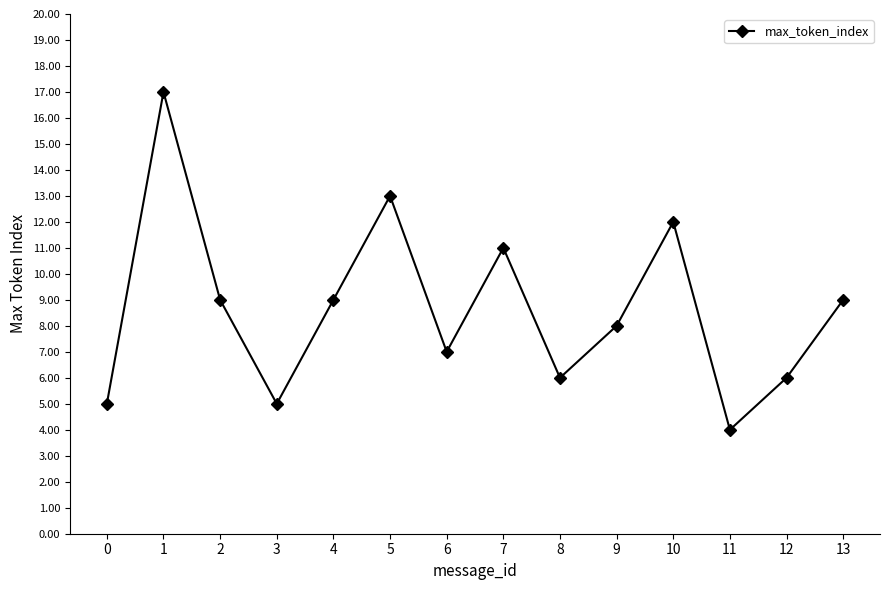

Count the number of categories in the chart.

14